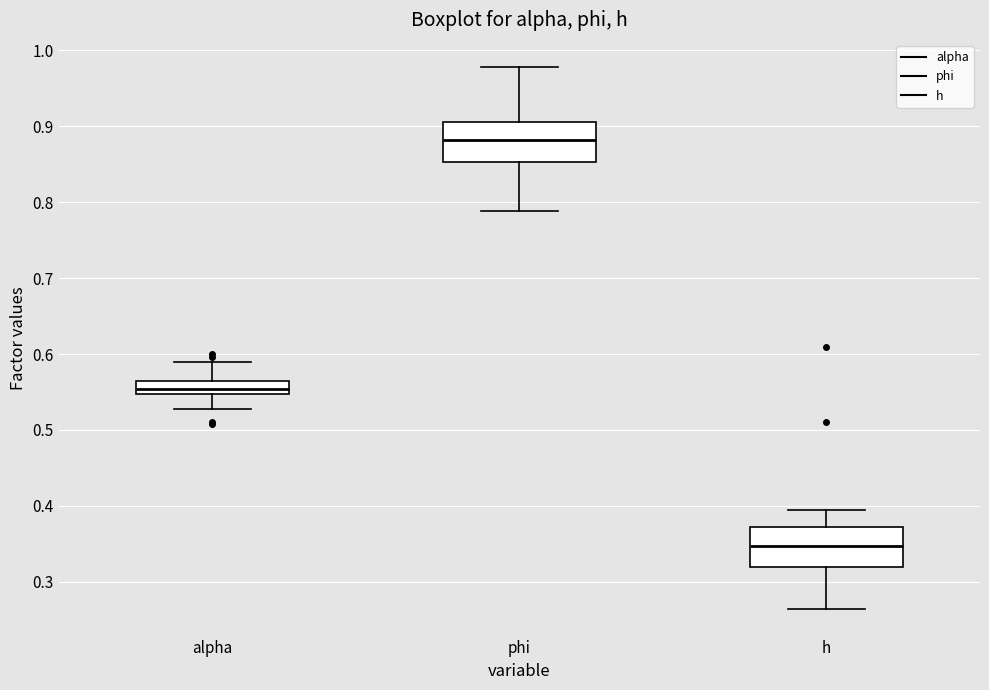

Reading left to right, read every box against the y-axis: the position of its median line, the range the box covers, and the ends of its whiskers. The values are not printed on the chart, so give them approximately, as read against the axis.

alpha: median 0.55 (inside the box), box 0.55 to 0.56, whiskers 0.53 to 0.59
phi: median 0.88, box 0.85 to 0.91, whiskers 0.79 to 0.98
h: median 0.35, box 0.32 to 0.37, whiskers 0.26 to 0.40